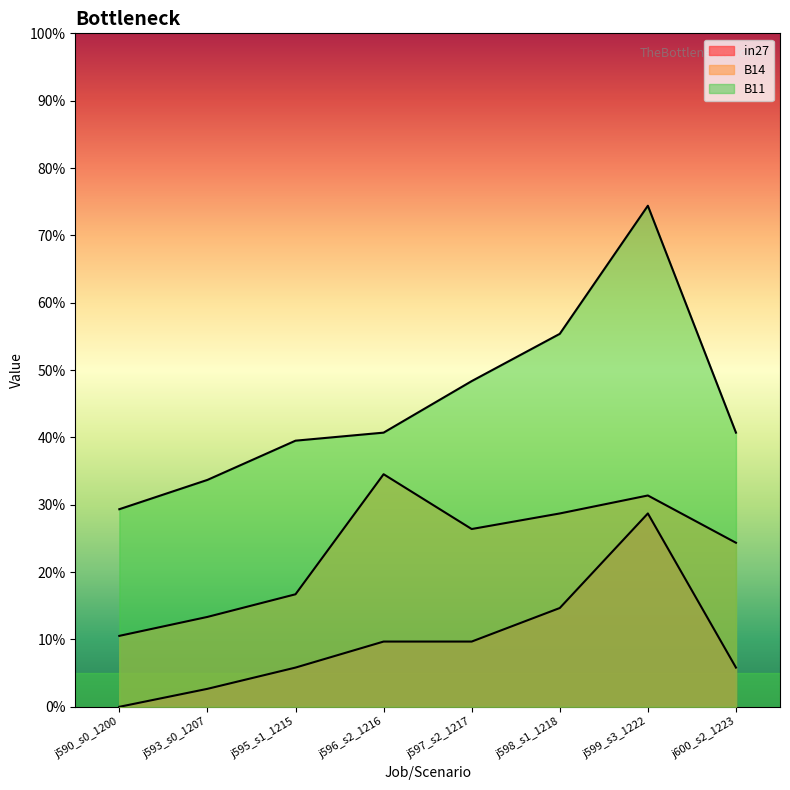

At how many categories does at least one series exceed 0?

8